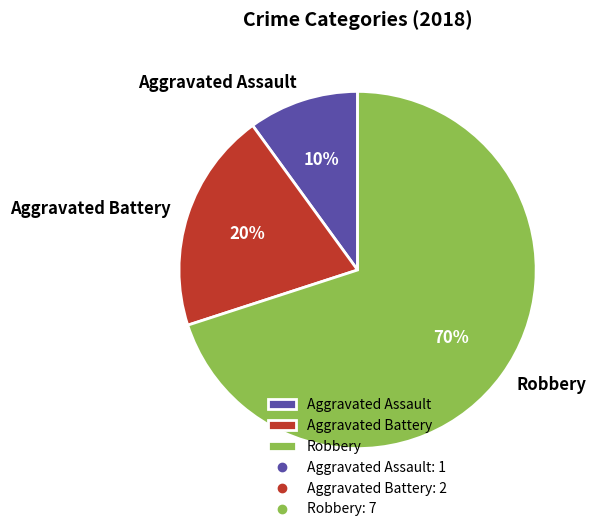

How many segments does this pie chart have?

3